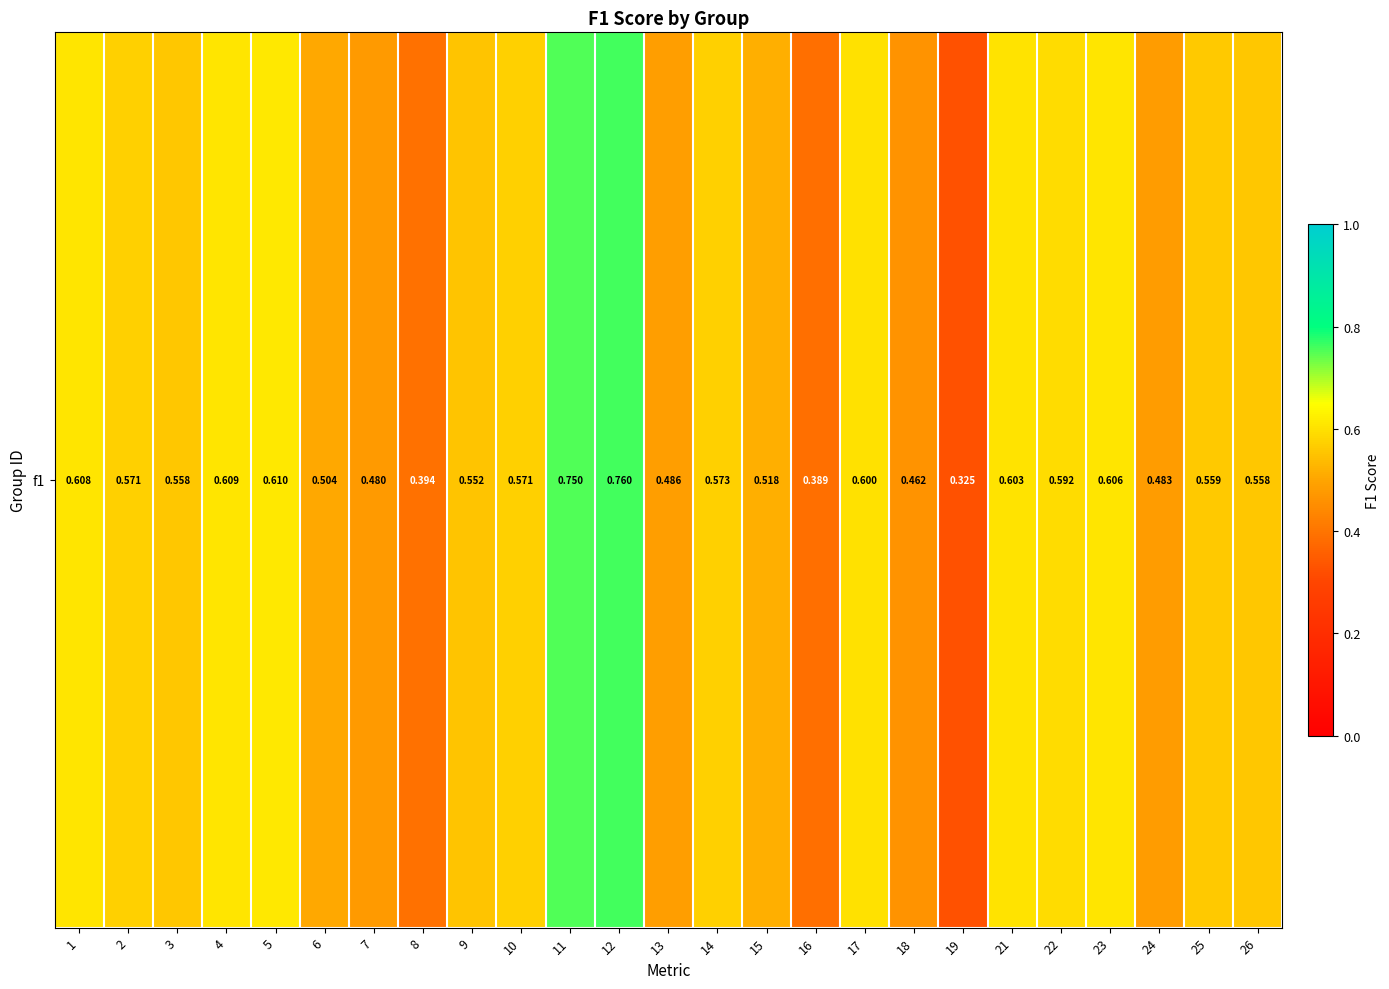

The chart shows a value of 1.0 at 3. True or false?

False